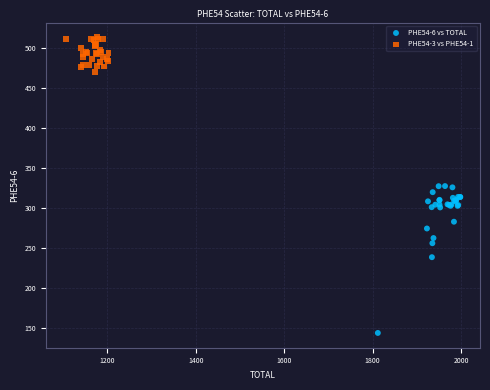

Which series reaches the maximum Y coordinate?

PHE54-3 vs PHE54-1